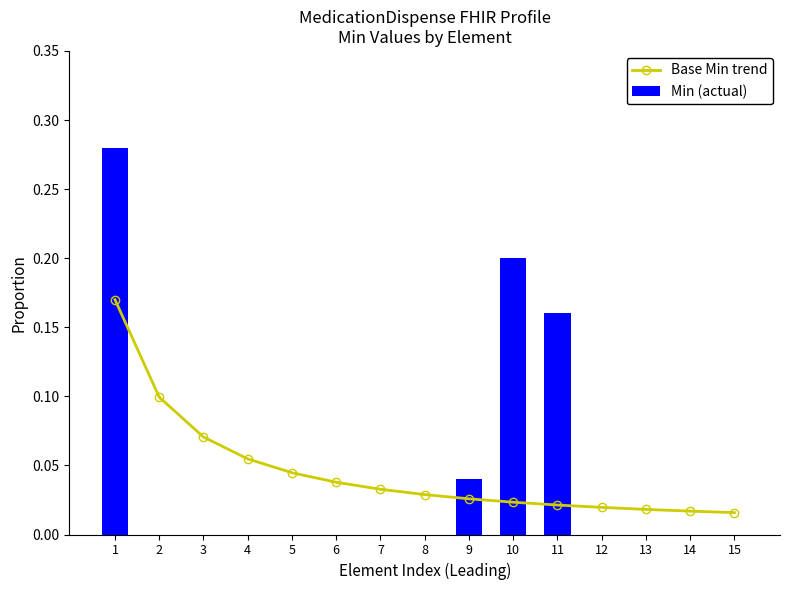

What is the maximum value for Base Min trend?

0.2